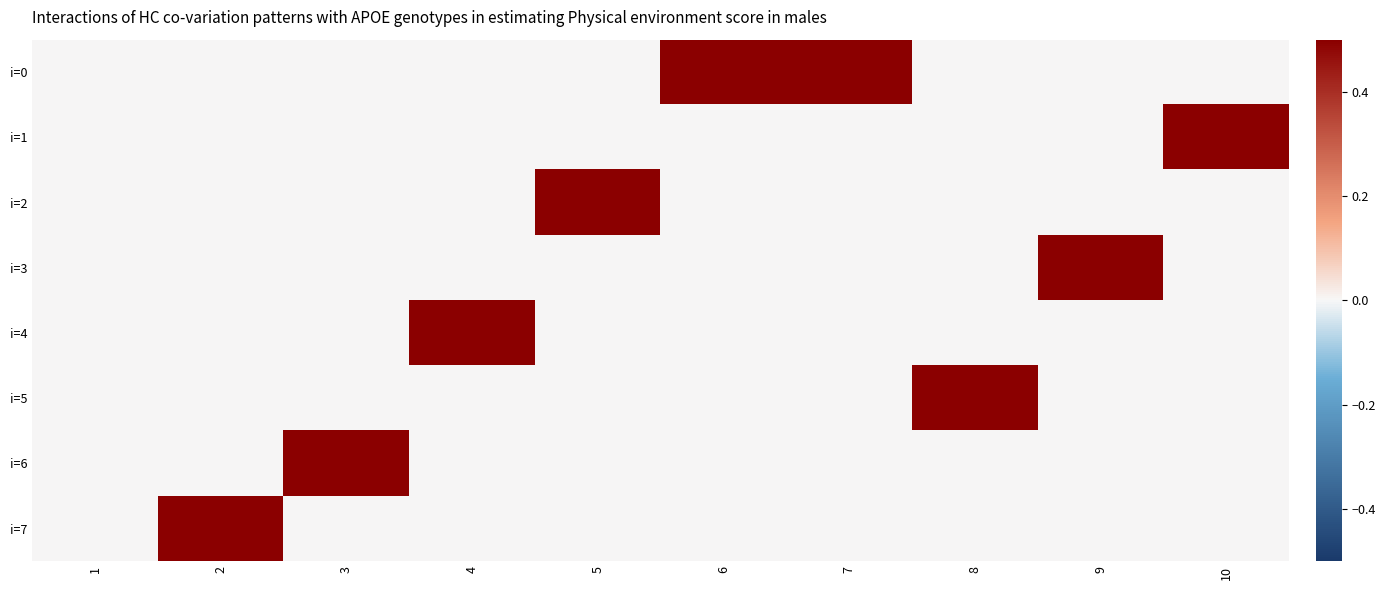

What is the greatest value displayed?

1